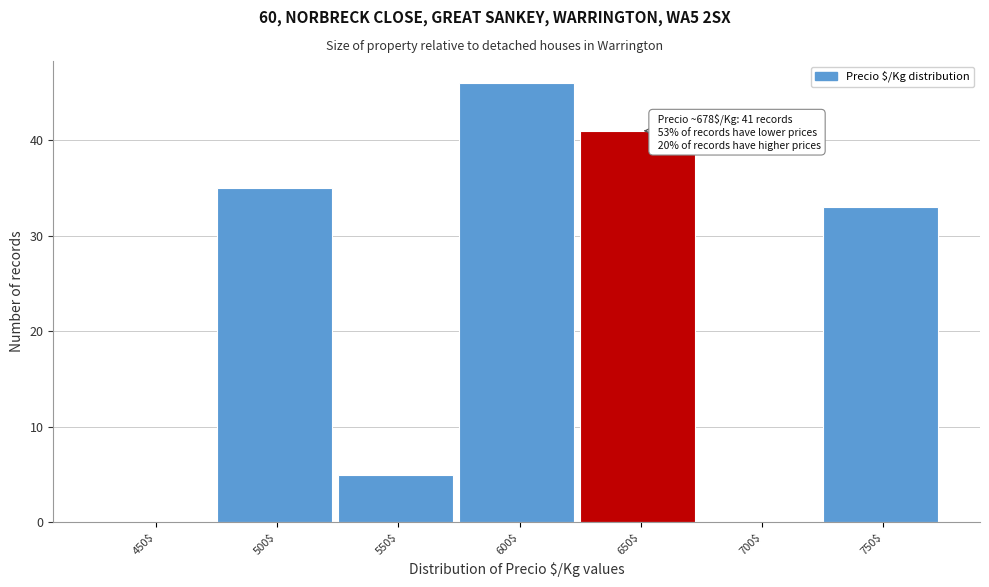

What is the sum of all values?

160